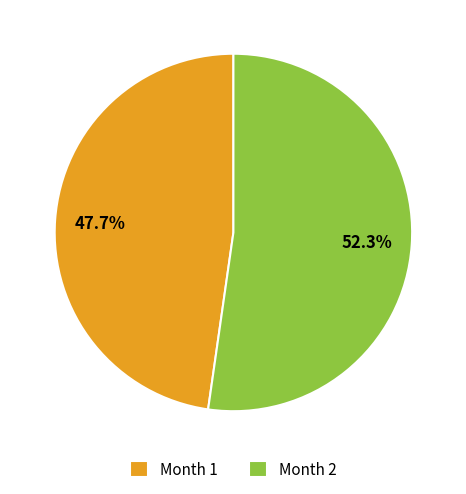

Which slice represents more than half of the pie?

Month 2